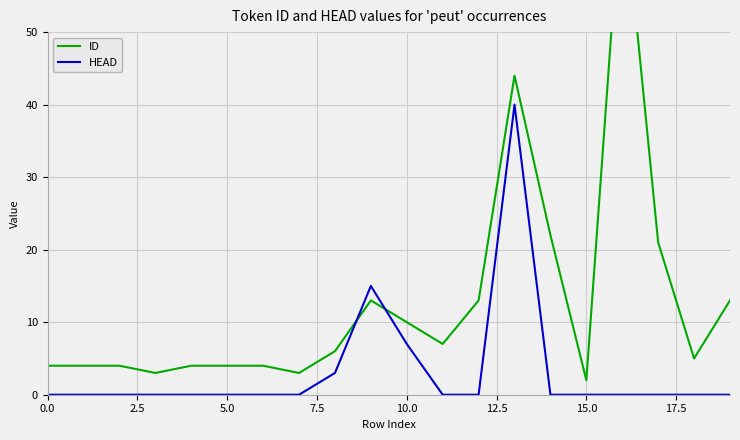

Which series ends up on top after the final intersection of HEAD and ID?

ID